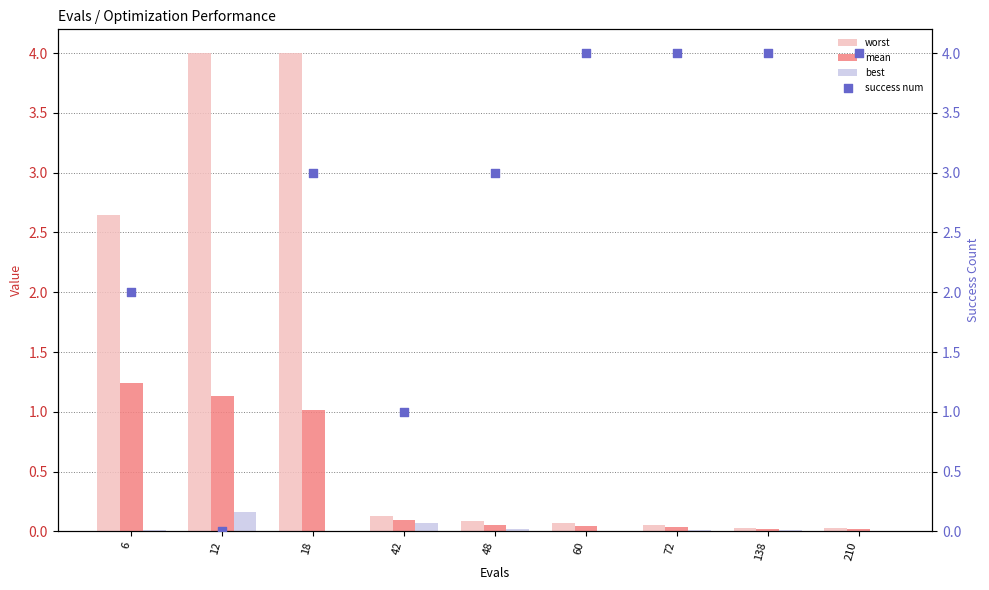

At how many categories does at least one series exceed 3?

6